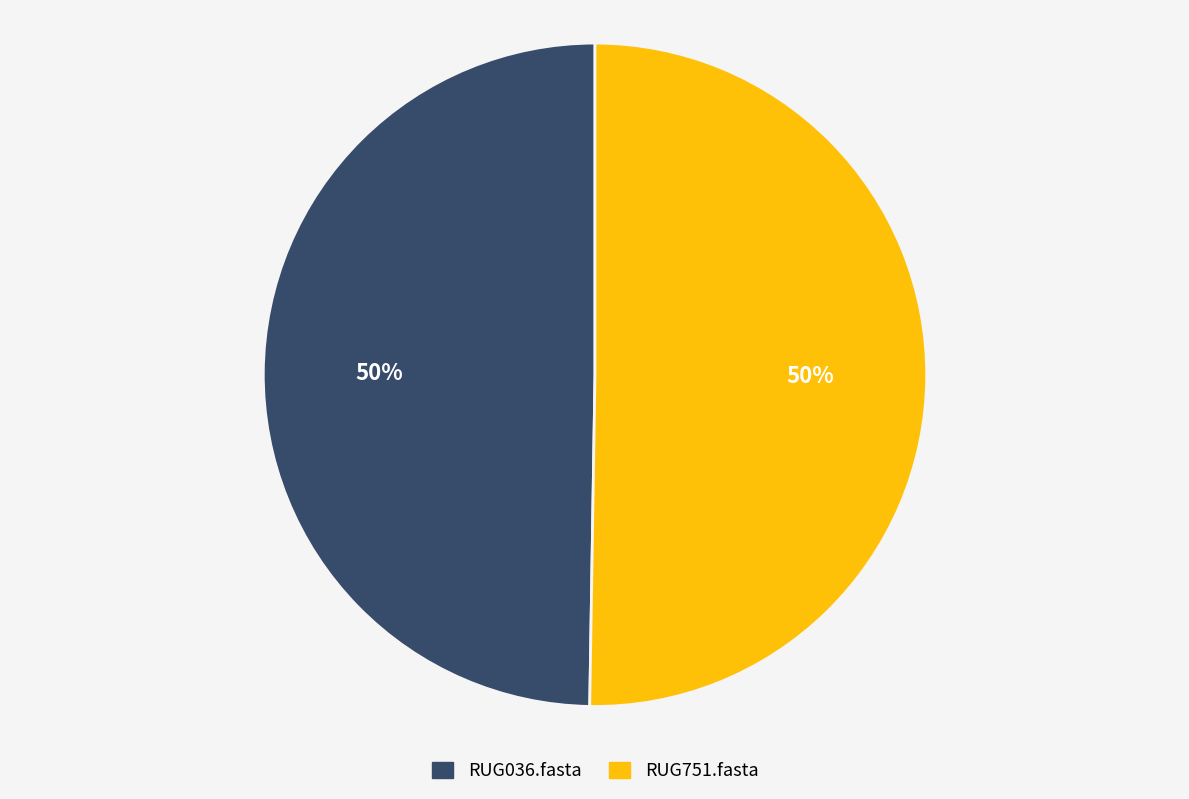

What percentage is the RUG036.fasta slice, to the nearest percent?

50%